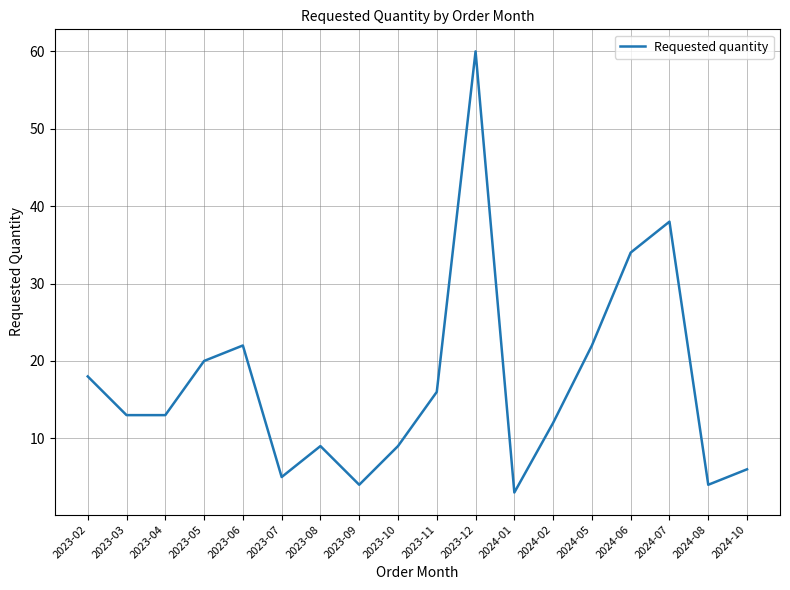

What position from the left is 2023-10?

9